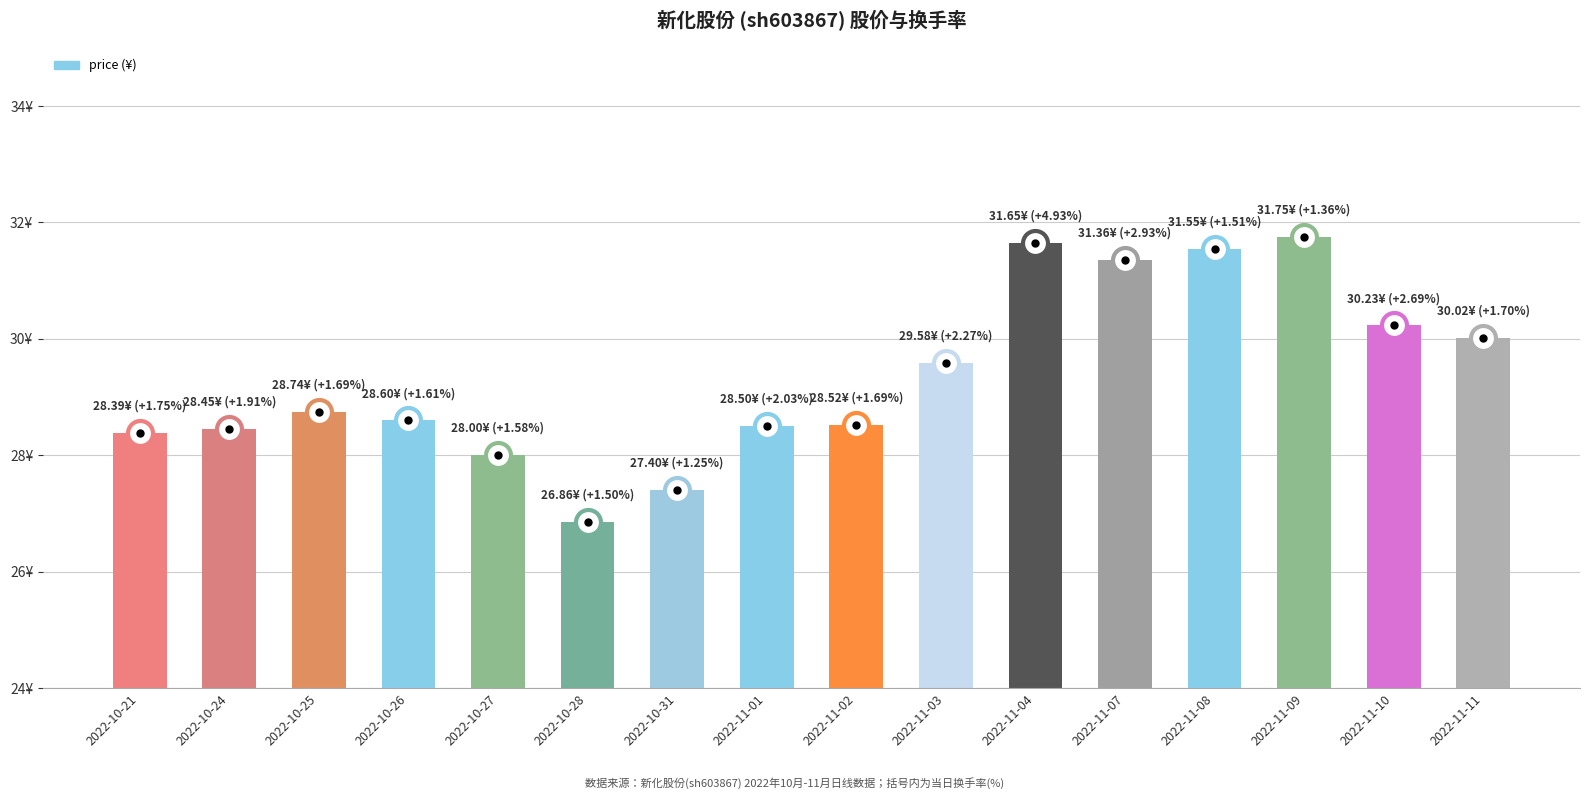

What is the smallest value displayed?

26.9